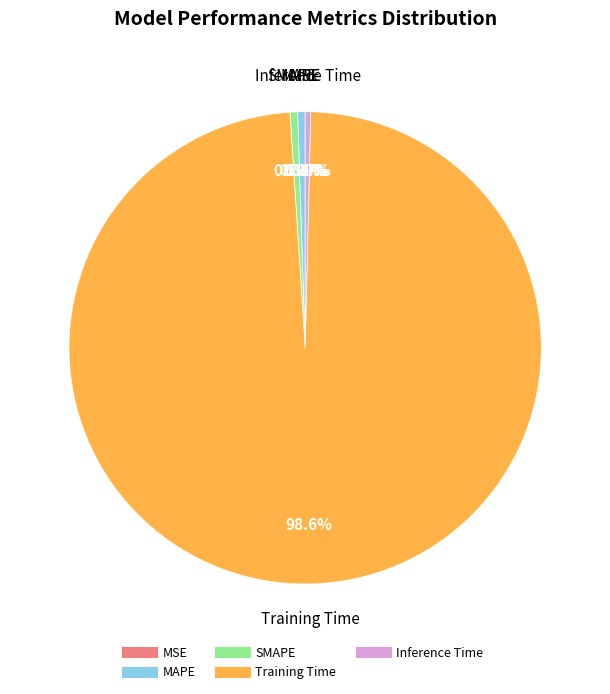

Combined, do Inference Time and Training Time account for over 50%?

Yes